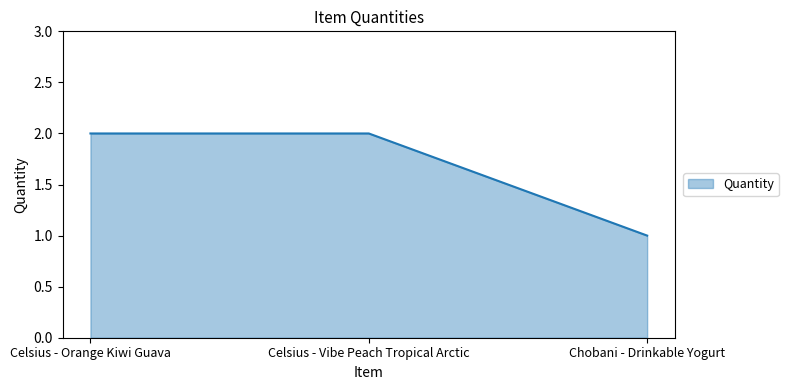

How many values are below 2?

1